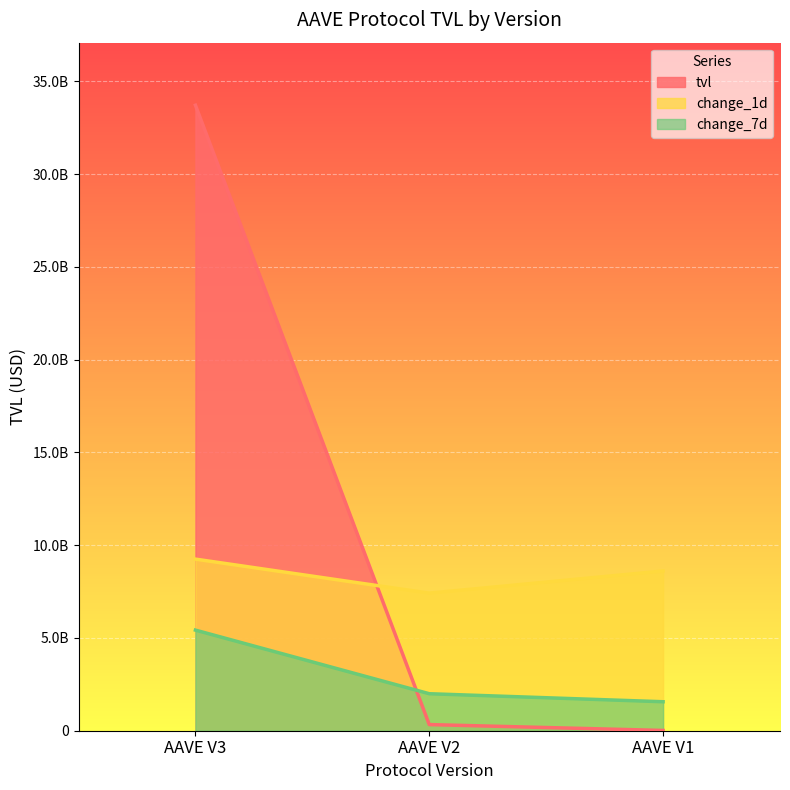

Rank the series by their average value, from lowest to highest.

change_7d, change_1d, tvl